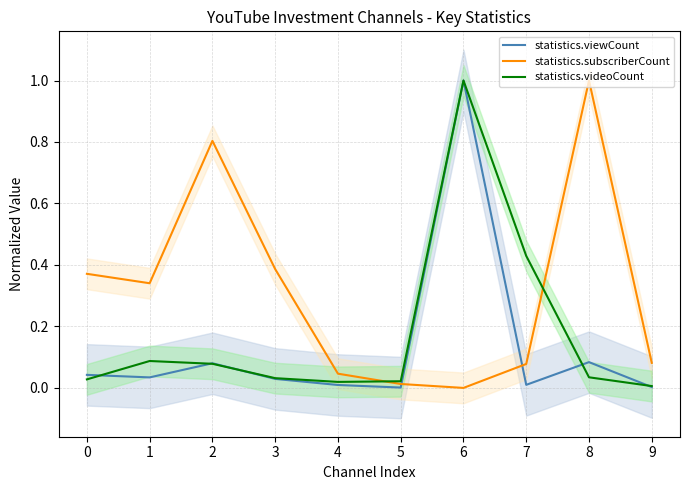

What is the total value across all series at 0?

0.4